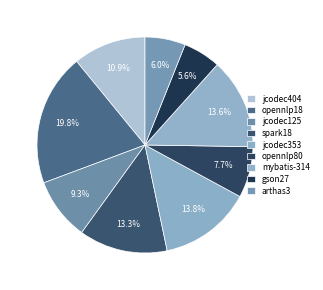

What is the total percentage of gson27 and jcodec353?

19.4%